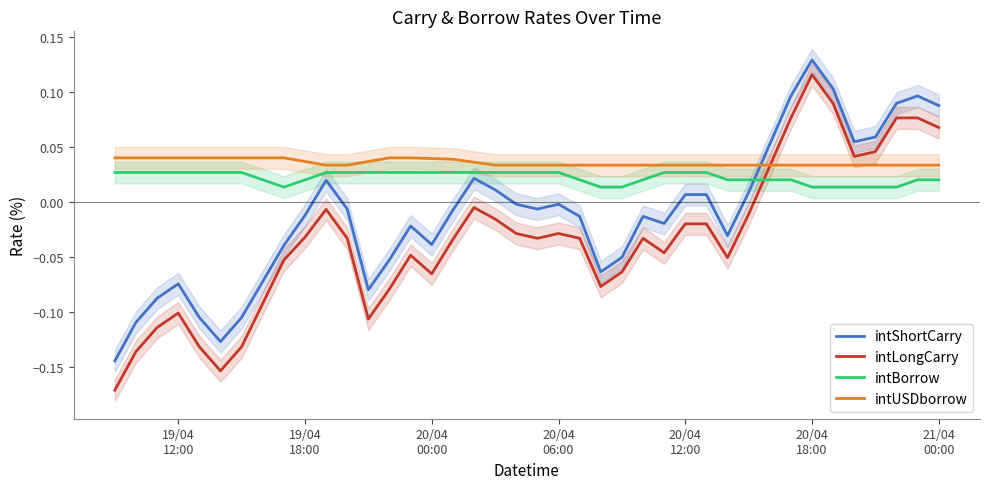

True or false: intLongCarry and intBorrow intersect in this chart.

True